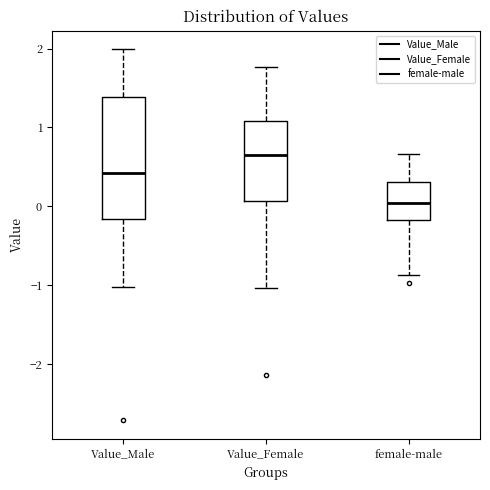

Where is the lower edge of the box for Value_Male on the y-axis? The values are not printed on the chart, so give them approximately, as read against the axis.

-0.2